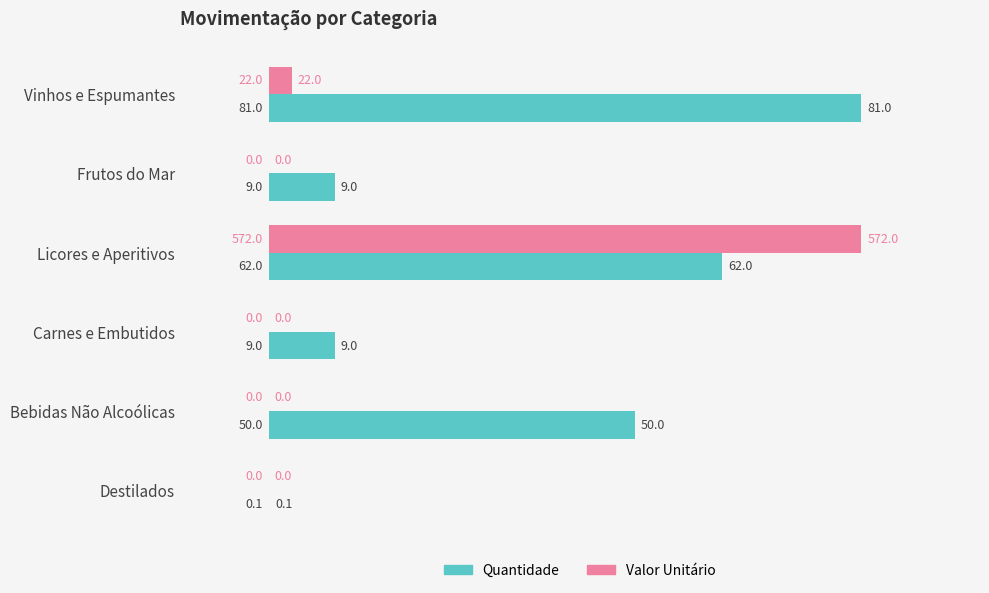

Where is Quantidade nearest to the value 50?

Bebidas Não Alcoólicas